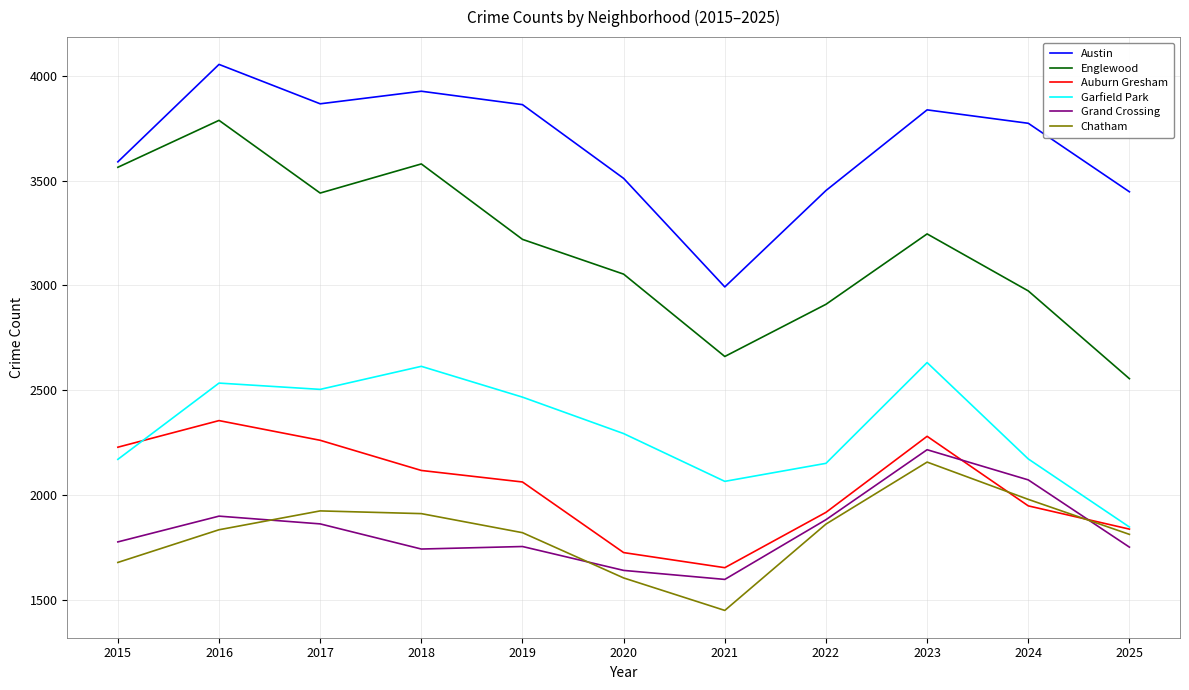

In Auburn Gresham, how many points are lower than both neighbors (excluding endpoints)?

1